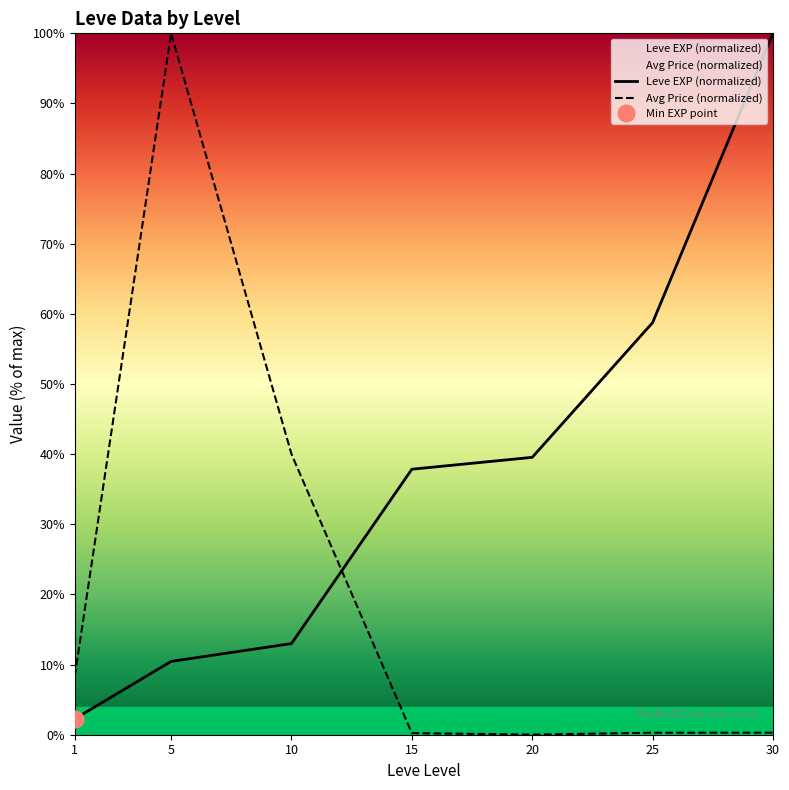

What is the difference between the highest and lowest values at 25?

58.5